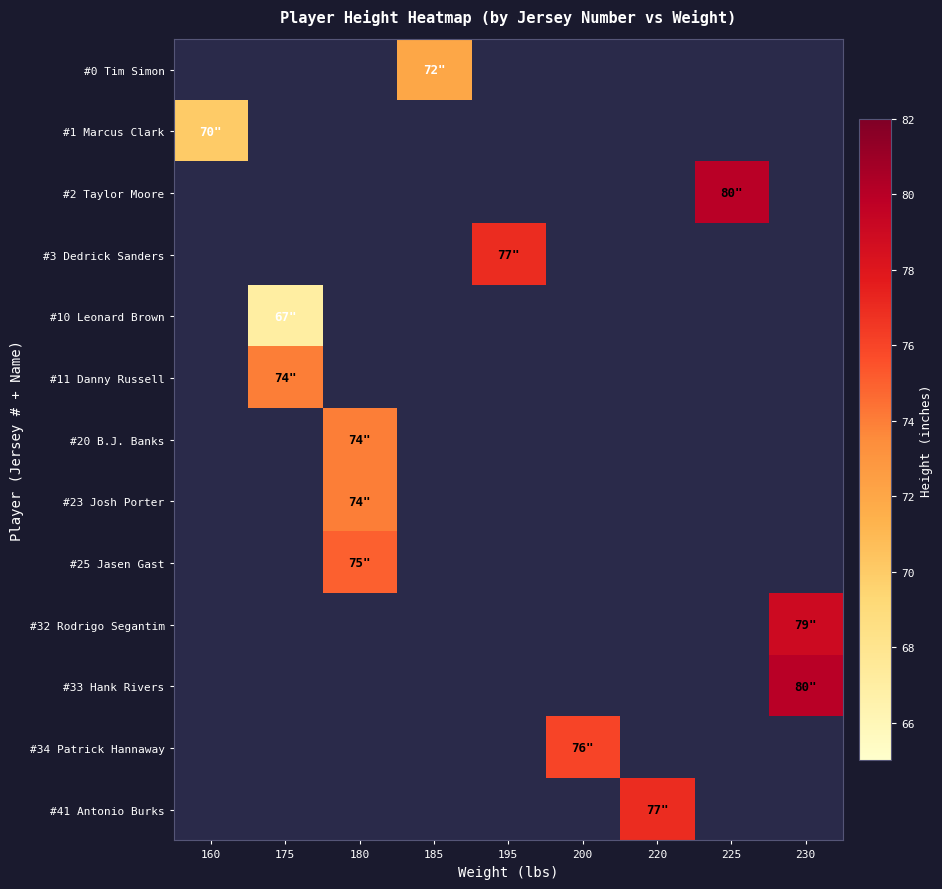

The #25 Jasen Gast series shows 75.0 at 180. True or false?

True